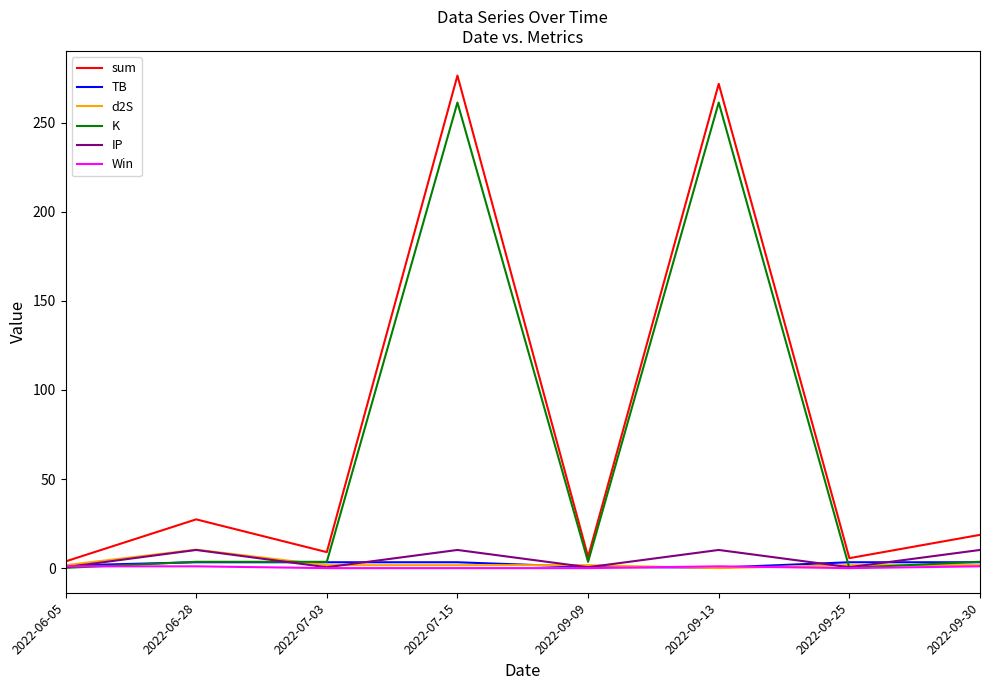

Between 2022-07-03 and 2022-09-13, which series saw the biggest shift?

sum